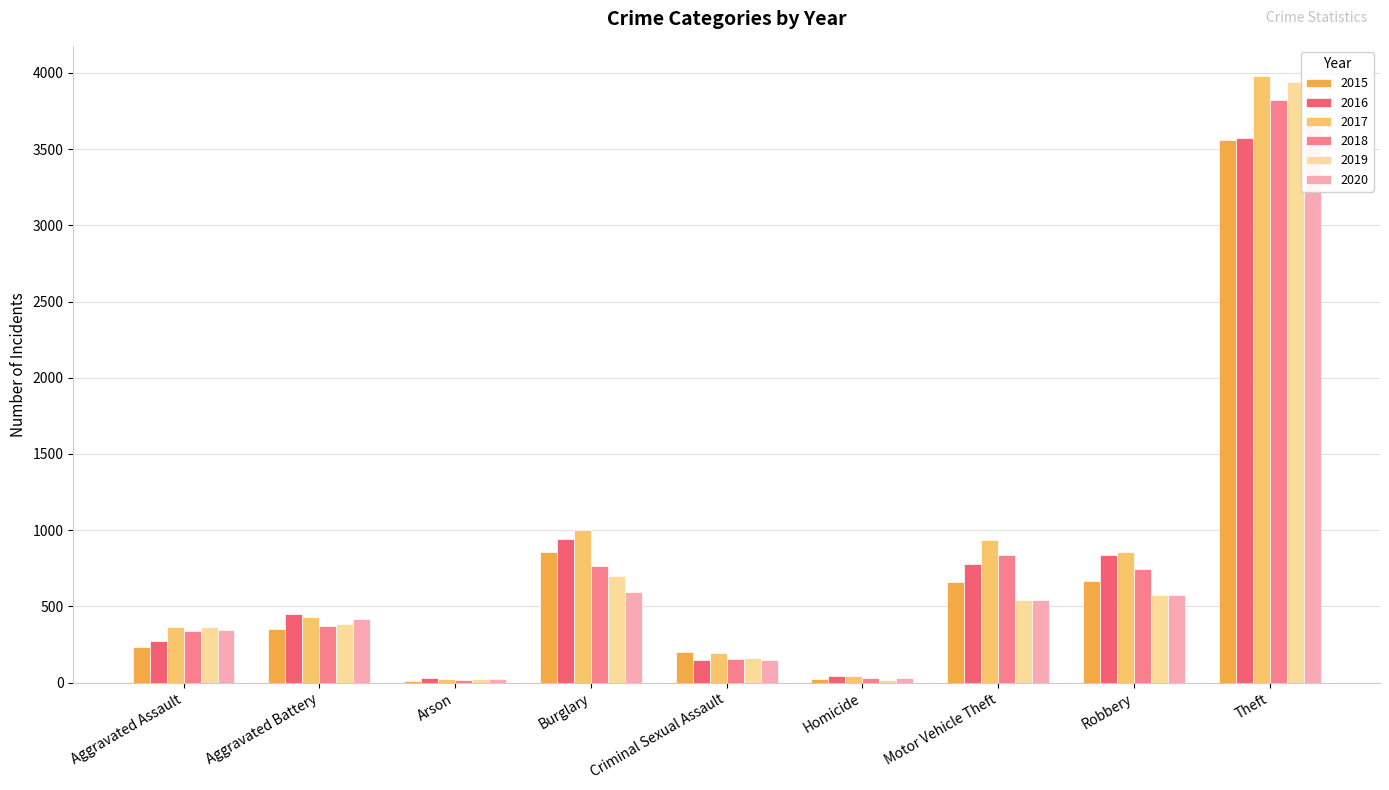

How many values in the 2019 series are below 386?

4